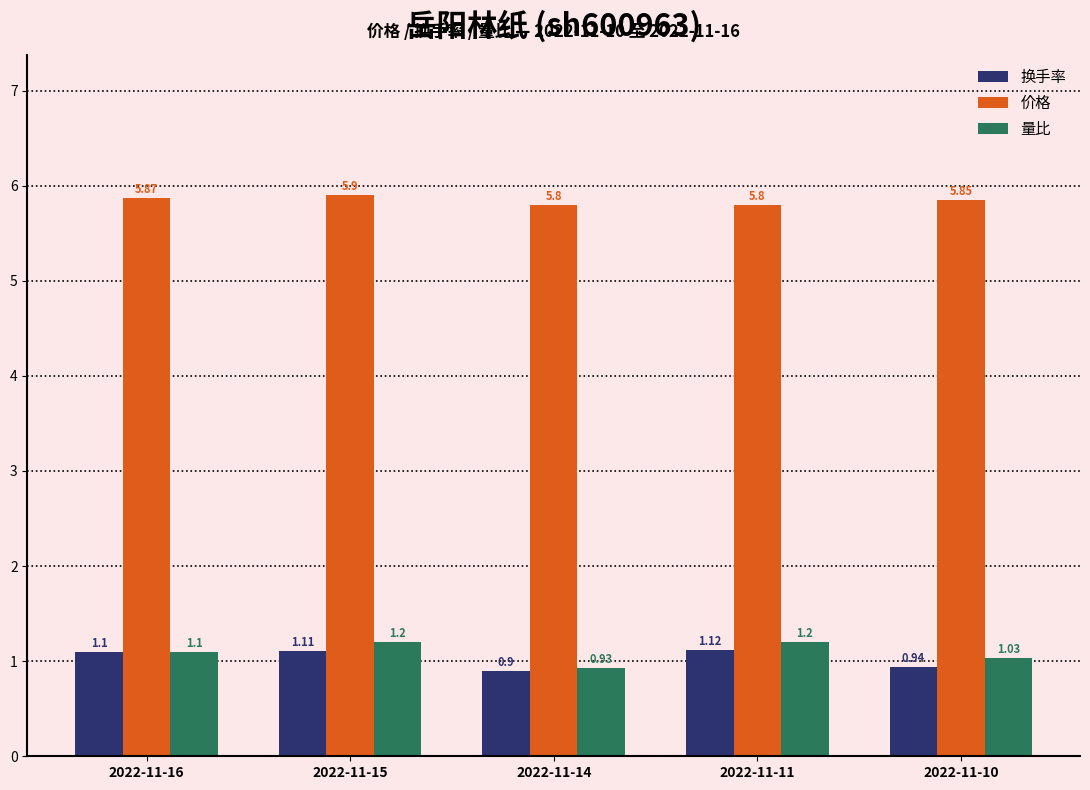

What is the total value across all series at 2022-11-14?

7.6